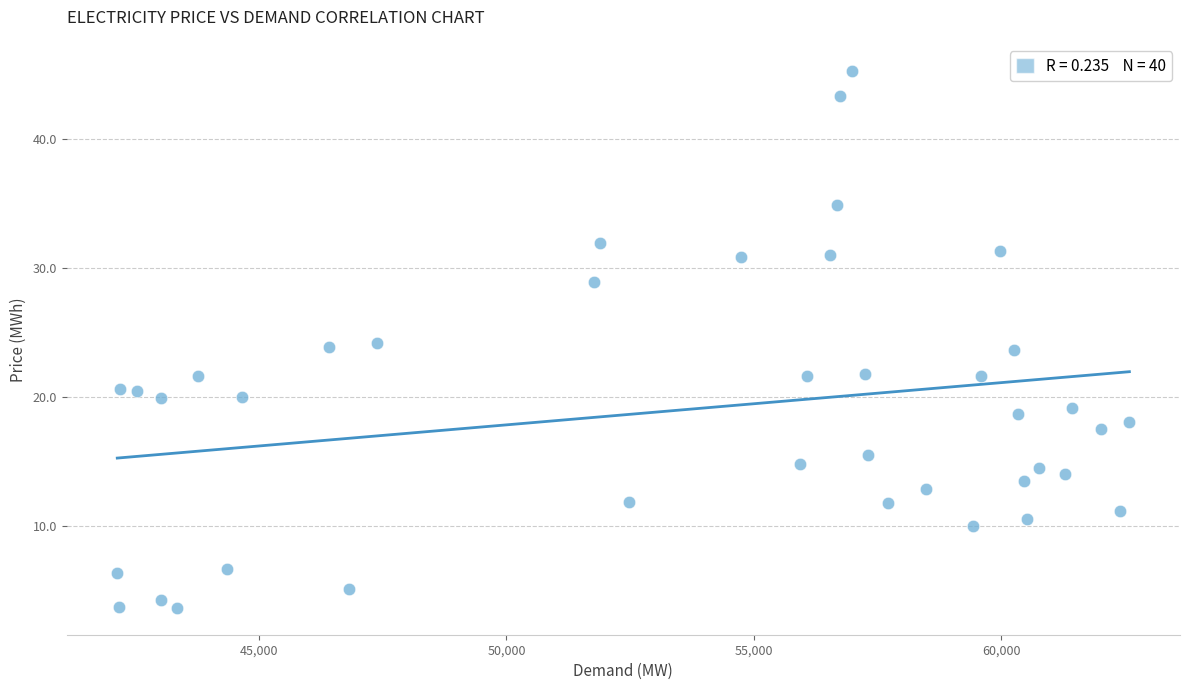

What is the range of X values (max minus min)?

20456.5